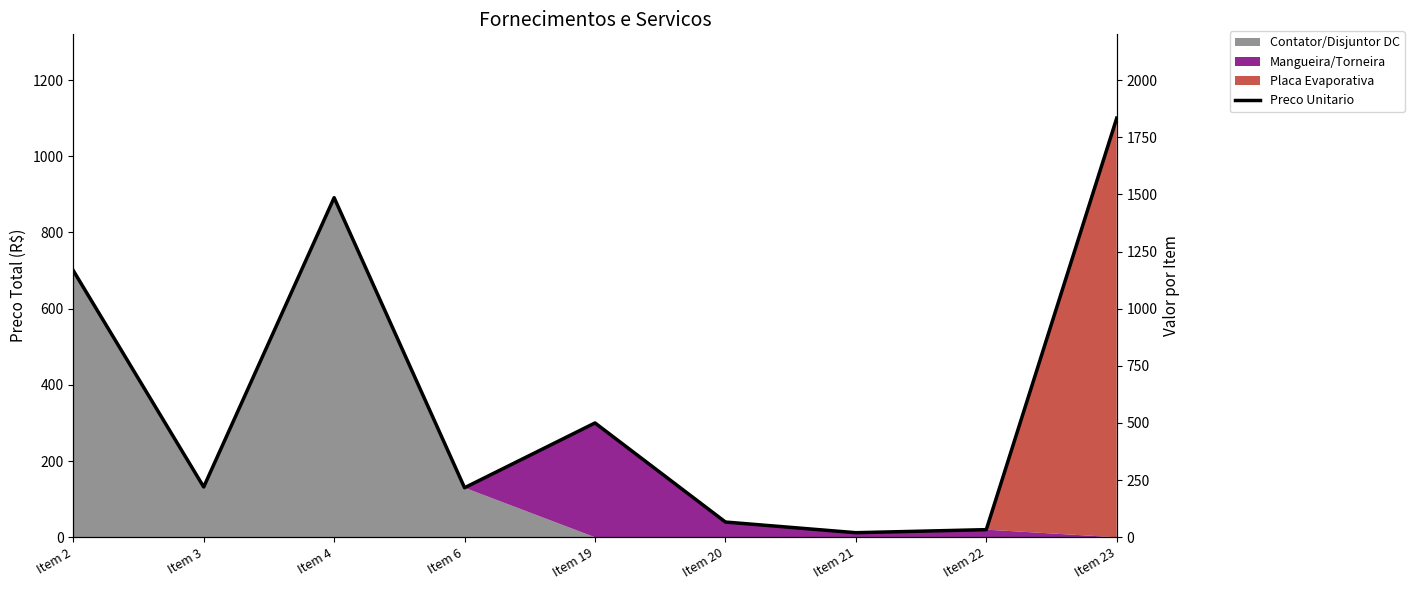

Rank the categories by value from lowest to highest.

Item 21, Item 22, Item 20, Item 6, Item 3, Item 19, Item 2, Item 4, Item 23